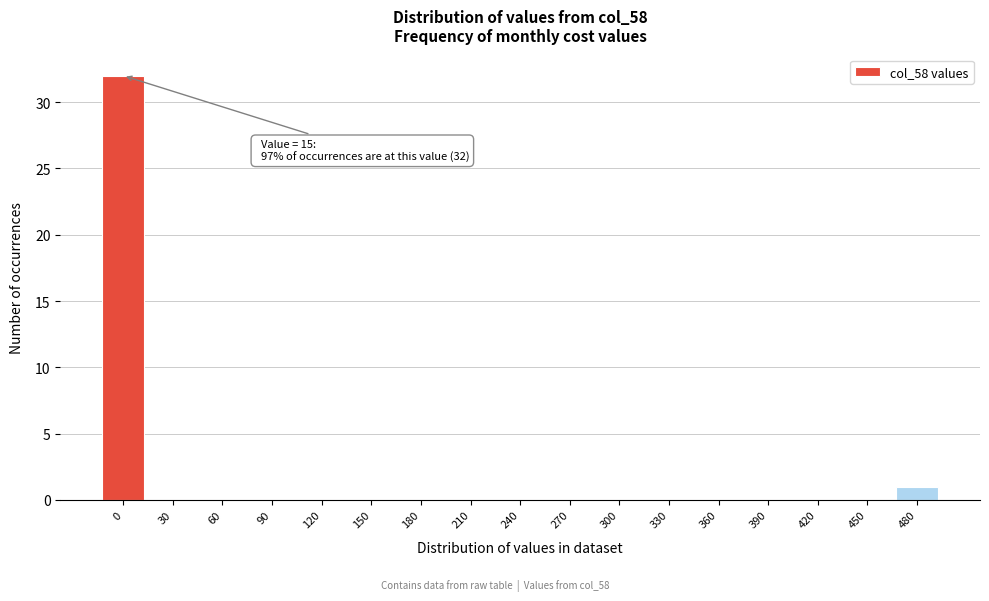

Reading right to left, list all the values displayed in this chart.

480=1	450=0	420=0	390=0	360=0	330=0	300=0	270=0	240=0	210=0	180=0	150=0	120=0	90=0	60=0	30=0	0=32